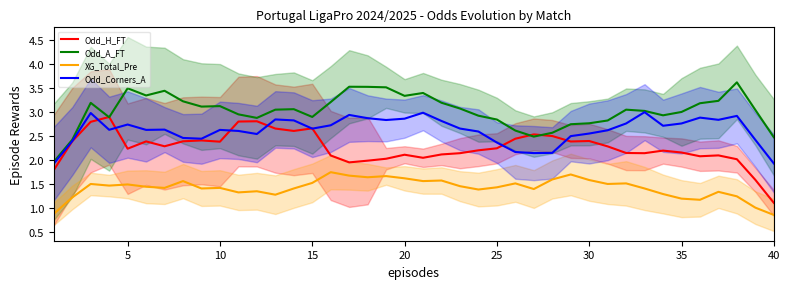

True or false: Odd_Corners_A and Odd_A_FT intersect in this chart.

False